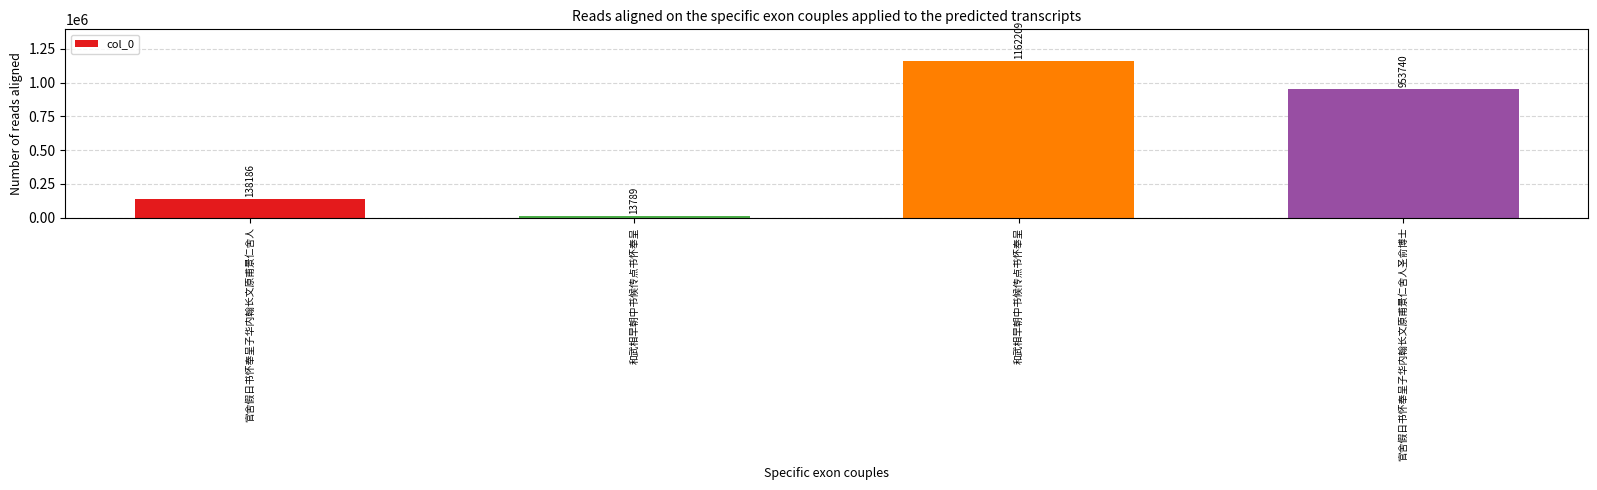

What is the change in value from 和武相早朝中书候传点书怀奉呈 to 和武相早朝中书候传点书怀奉呈?

+1148420